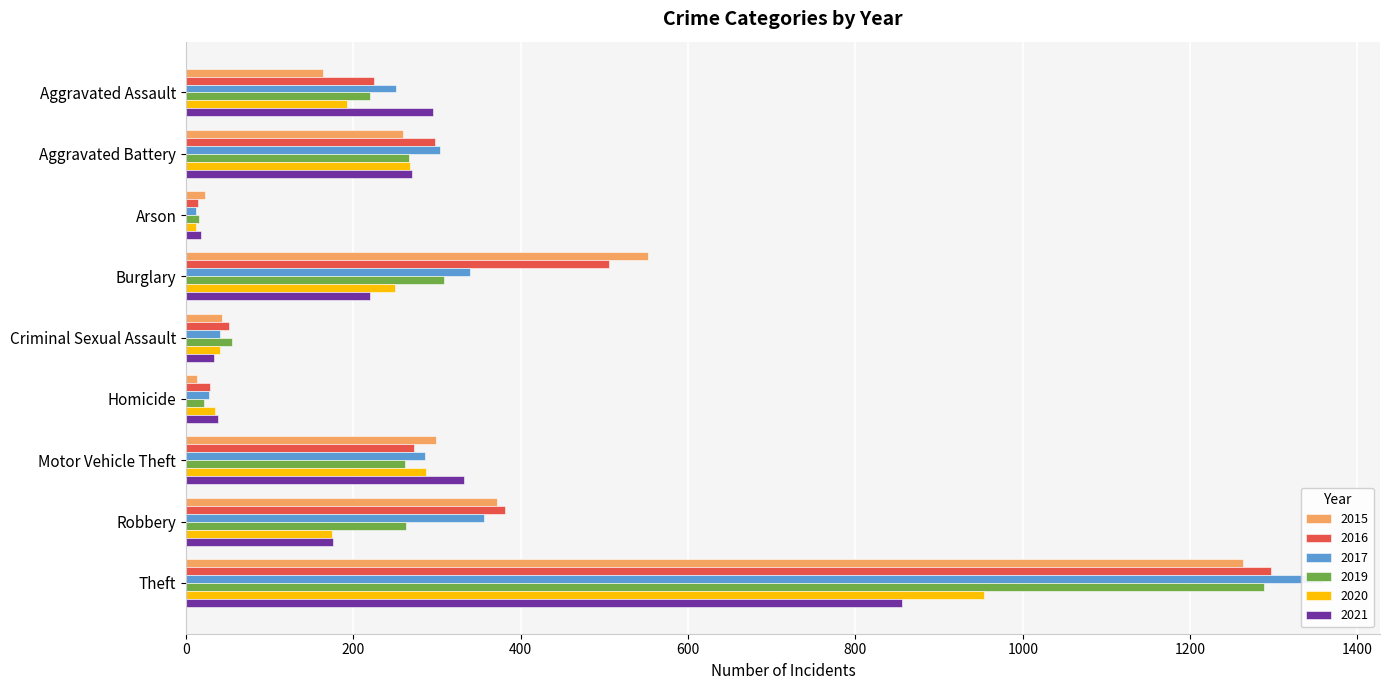

At which label is 2016 closest to 655?

Burglary